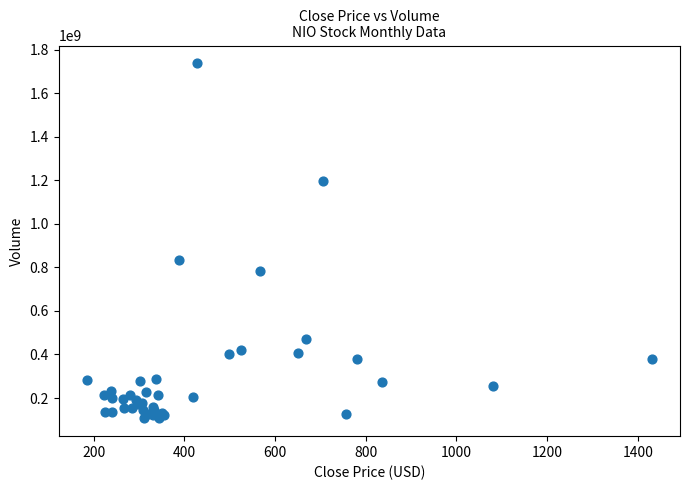

What Y value in the scatter plot is closest to 921764818?

833908217